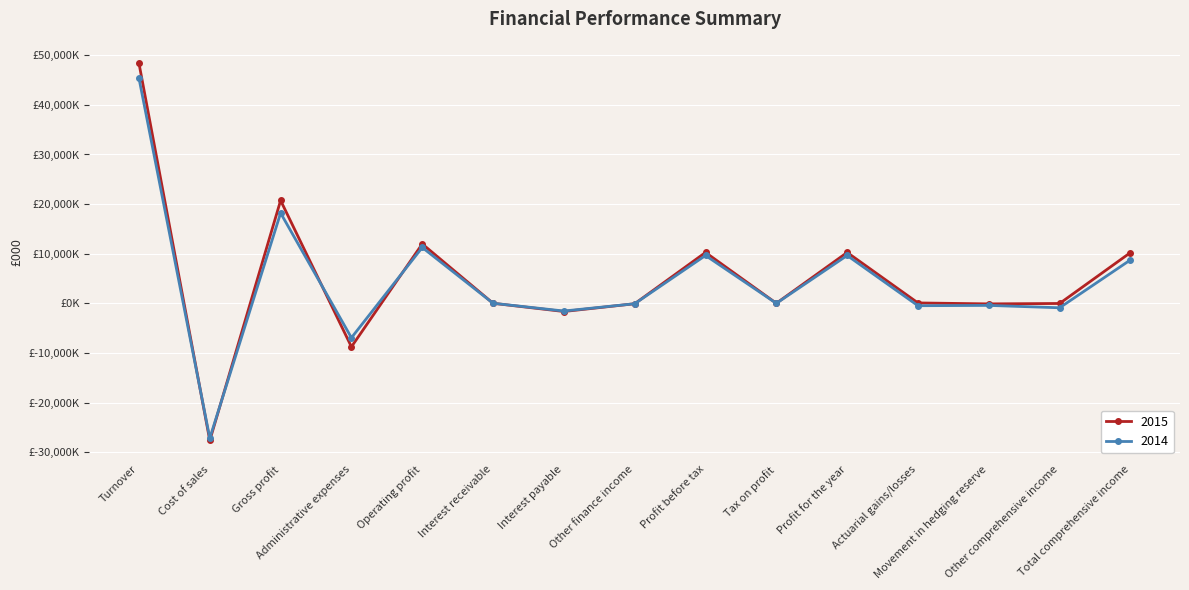

What value does the 2014 series have at Movement in hedging reserve, to the nearest 100?

-400